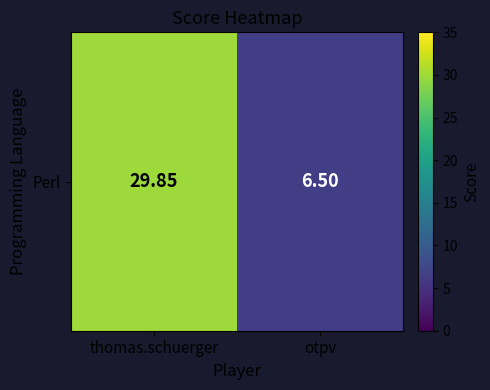

Reading left to right, list all the values displayed in this chart.

thomas.schuerger=29.9	otpv=6.5